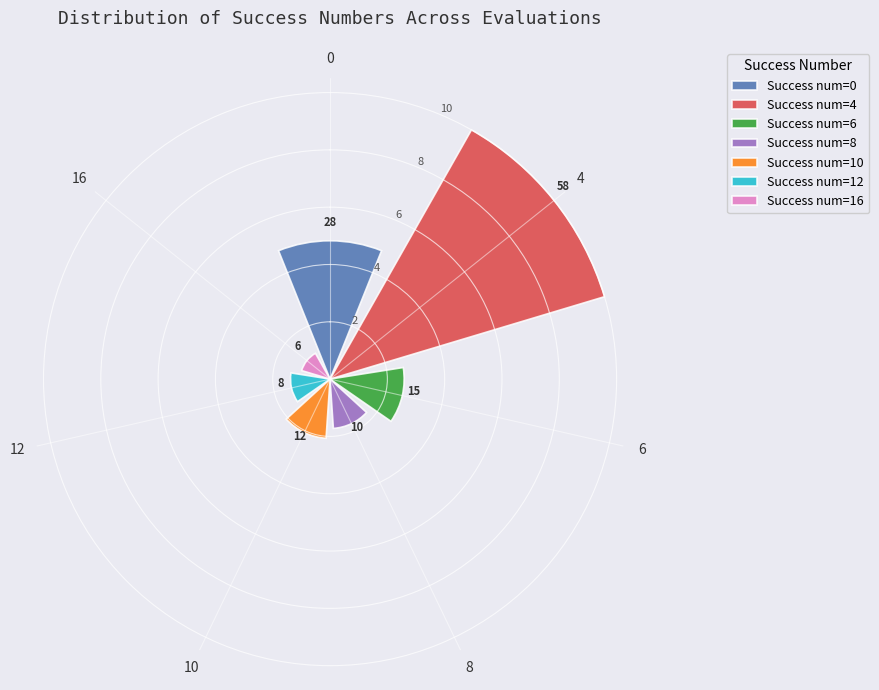

What is the change in value from 6 to 12?

-1.2